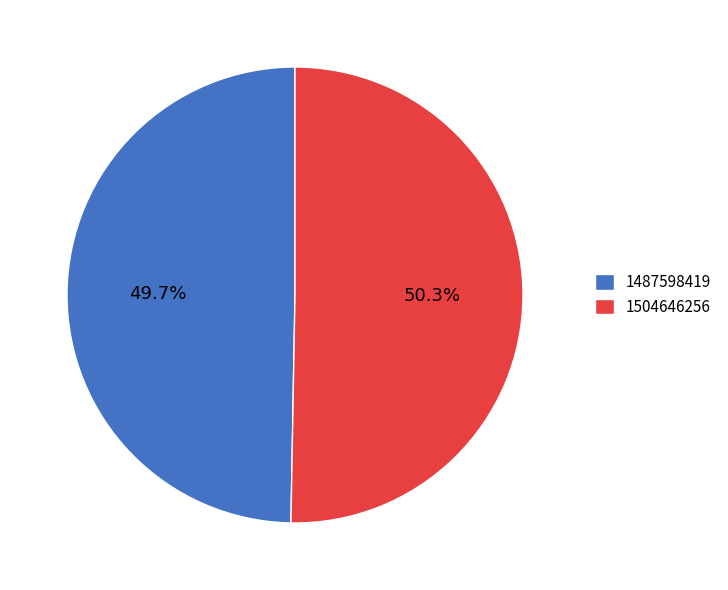

Combined, do 1487598419 and 1504646256 account for over 50%?

Yes